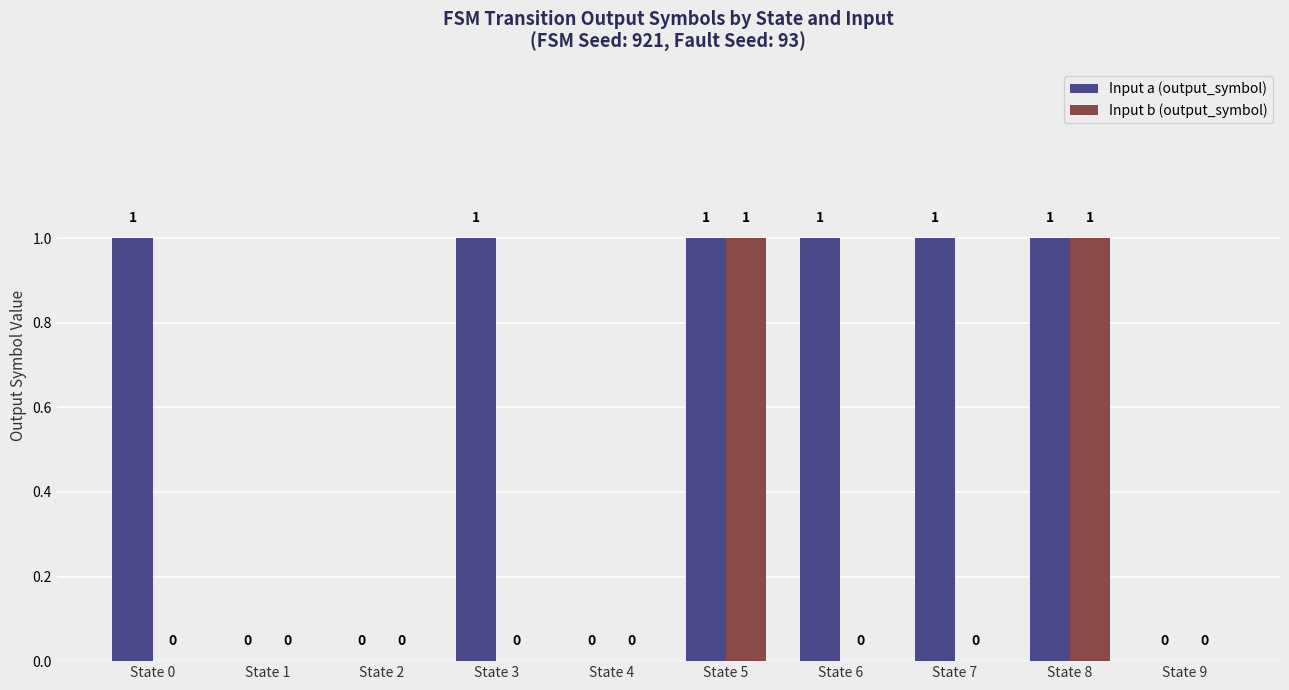

Reading right to left, transcribe all the data shown in this chart.

Input a (output_symbol): State 9=0	State 8=1	State 7=1	State 6=1	State 5=1	State 4=0	State 3=1	State 2=0	State 1=0	State 0=1
Input b (output_symbol): State 9=0	State 8=1	State 7=0	State 6=0	State 5=1	State 4=0	State 3=0	State 2=0	State 1=0	State 0=0